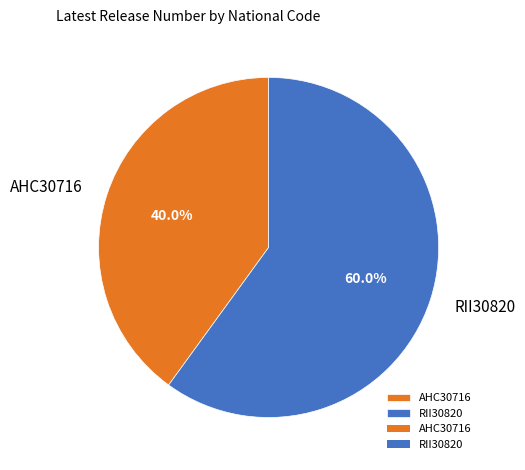

What percentage is the AHC30716 slice, to the nearest percent?

40%